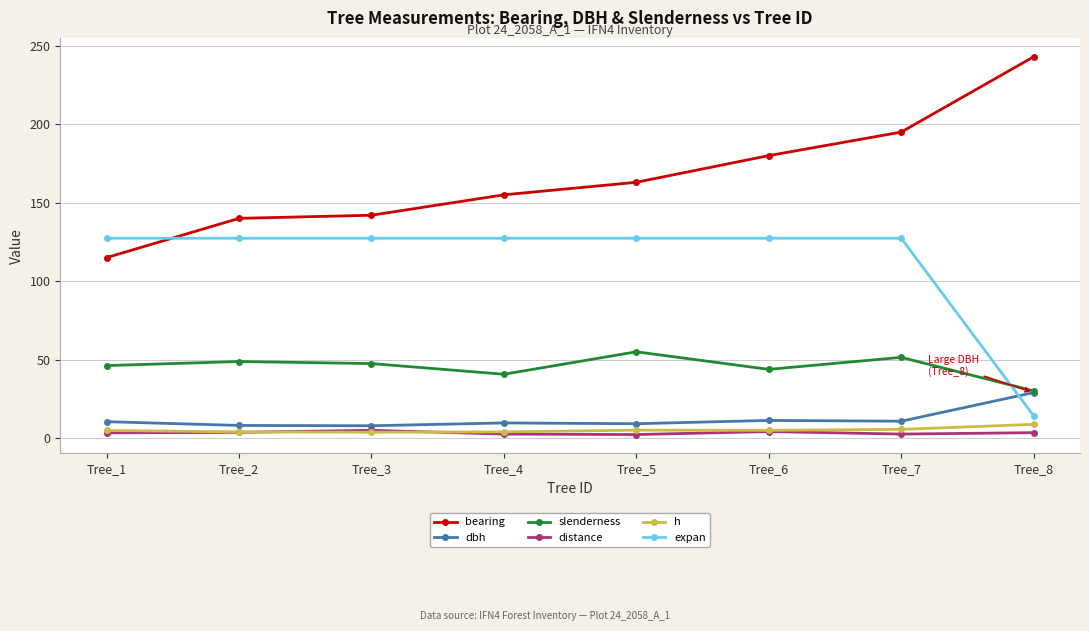

Is this an area chart (filled region under the line)?

No